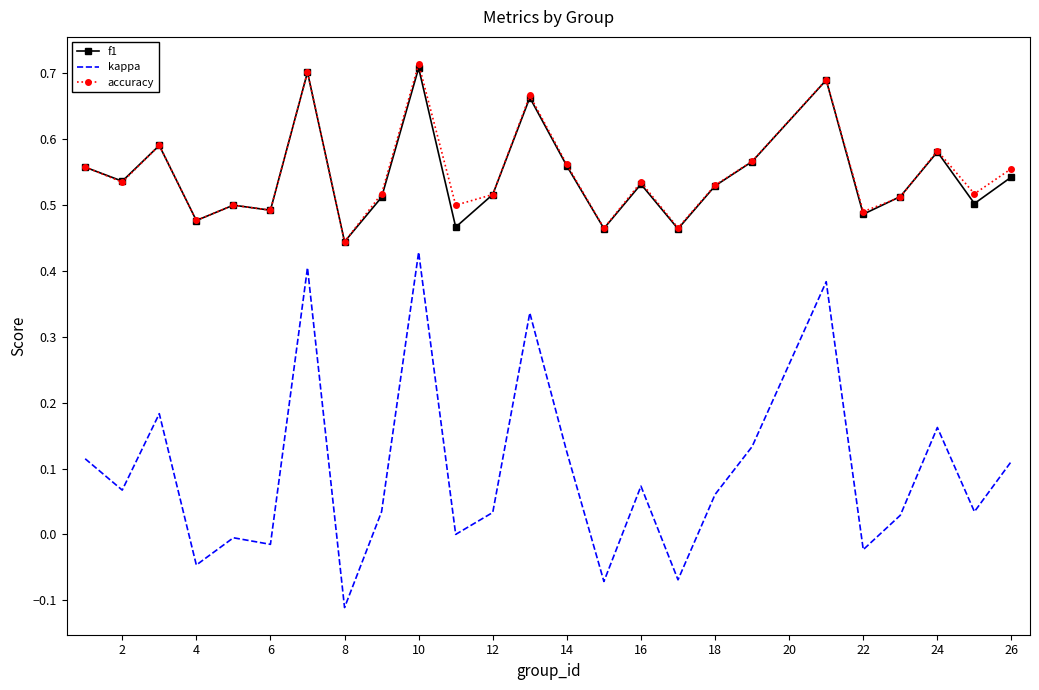

True or false: kappa and accuracy intersect in this chart.

False